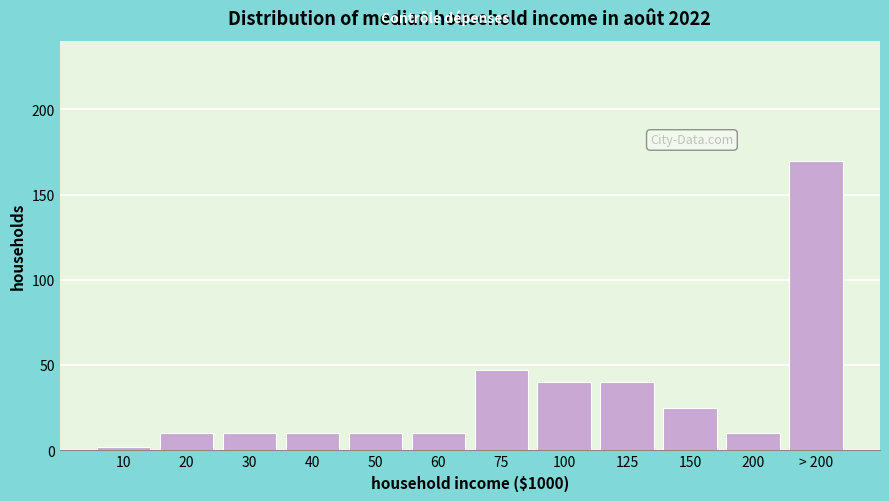

Reading right to left, what are all the values shown in this chart?

170	10	25	40	40	47	10	10	10	10	10	2